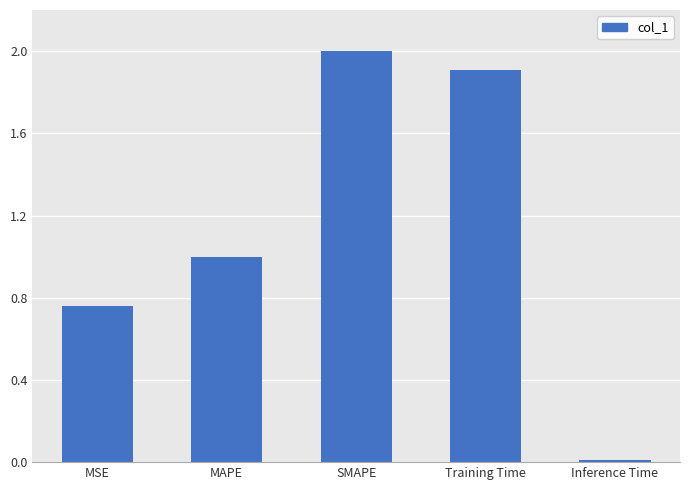

The value at SMAPE is 2.0. True or false?

True